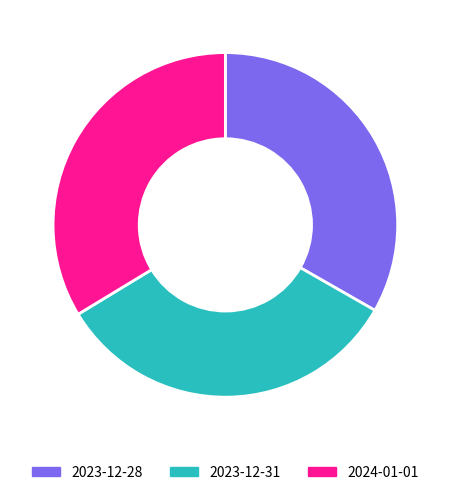

Is the sum of 2023-12-28 and 2023-12-31 greater than half?

Yes